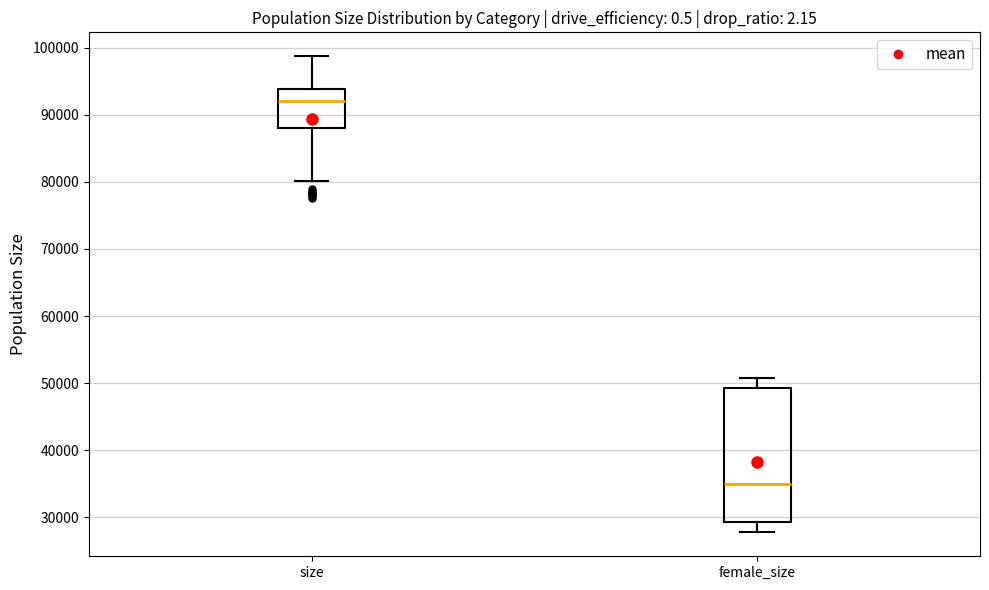

Which box's median line is the highest?

size